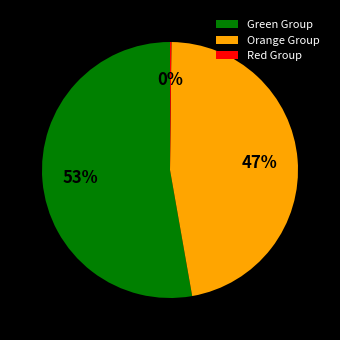

The Orange Group slice represents 47% of the pie. True or false?

True